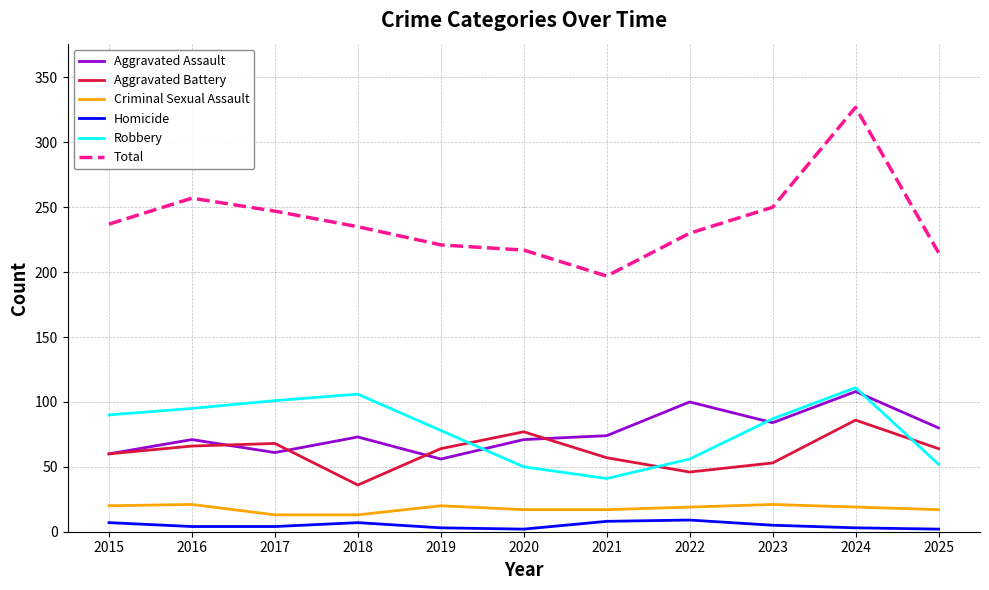

At which label is Robbery closest to 76?

2019